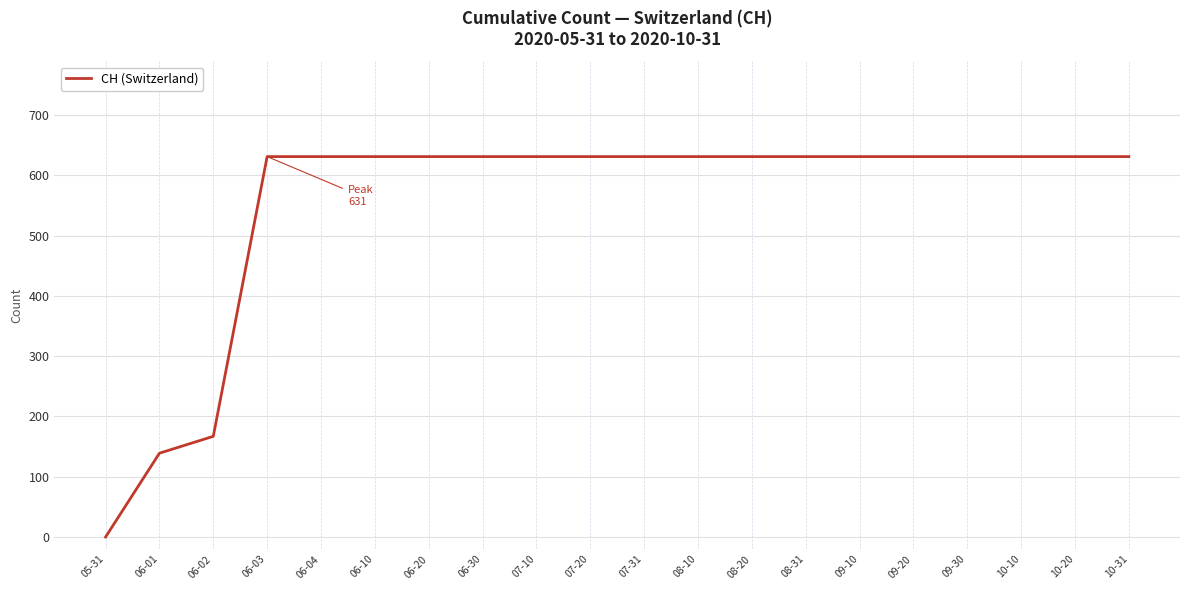

What is the greatest value displayed?

631